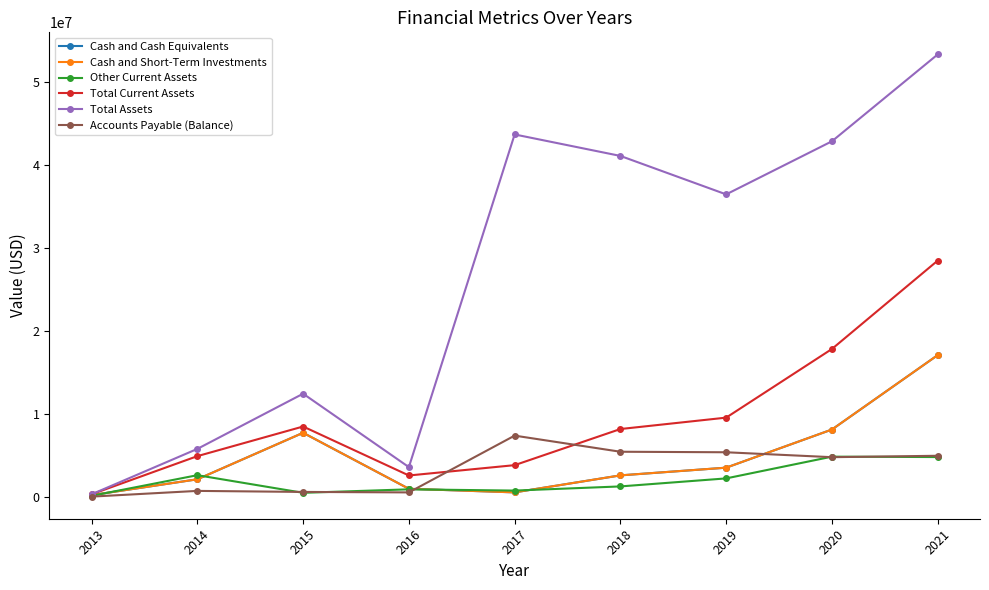

Does the chart have visible grid lines?

No